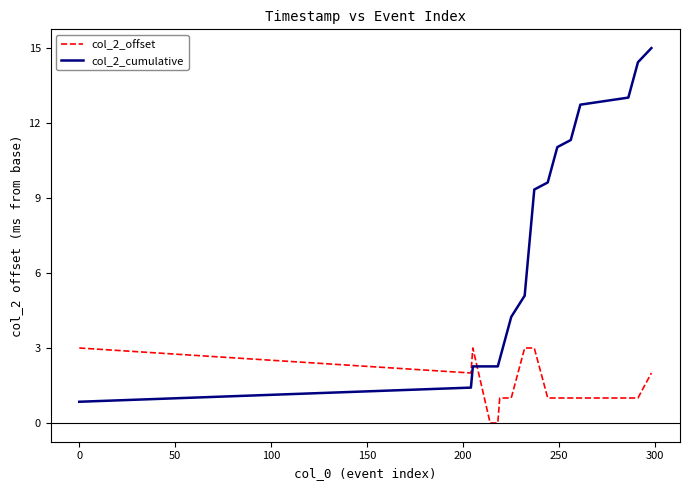

What is the difference between the maximum and minimum values in the col_2_cumulative series?

14.2